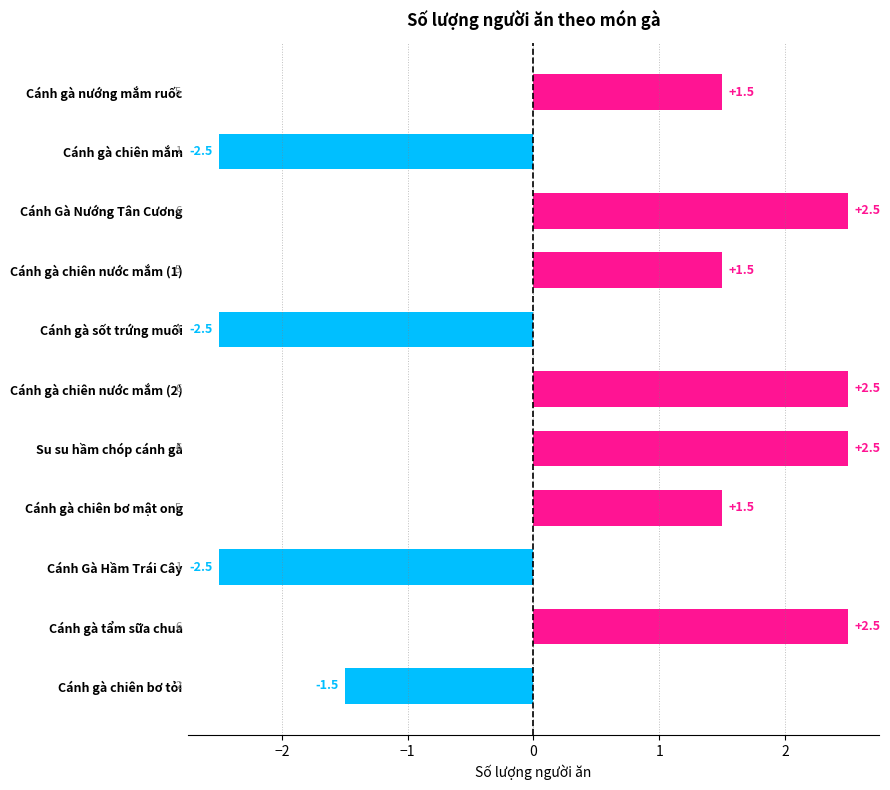

How many values are between -2 and 2?

4